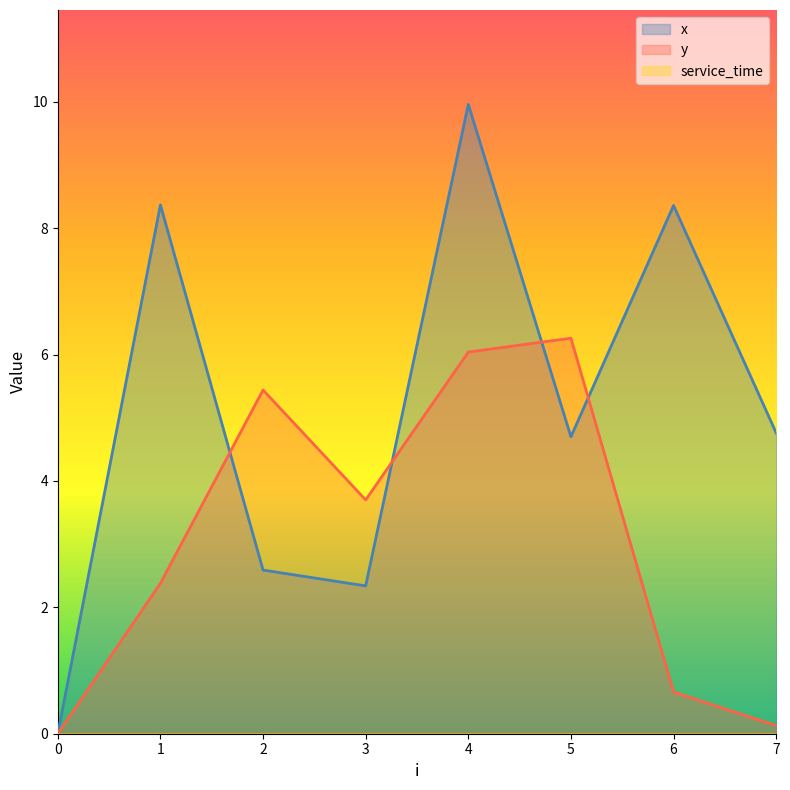

How many interior local peaks does the y series have?

2